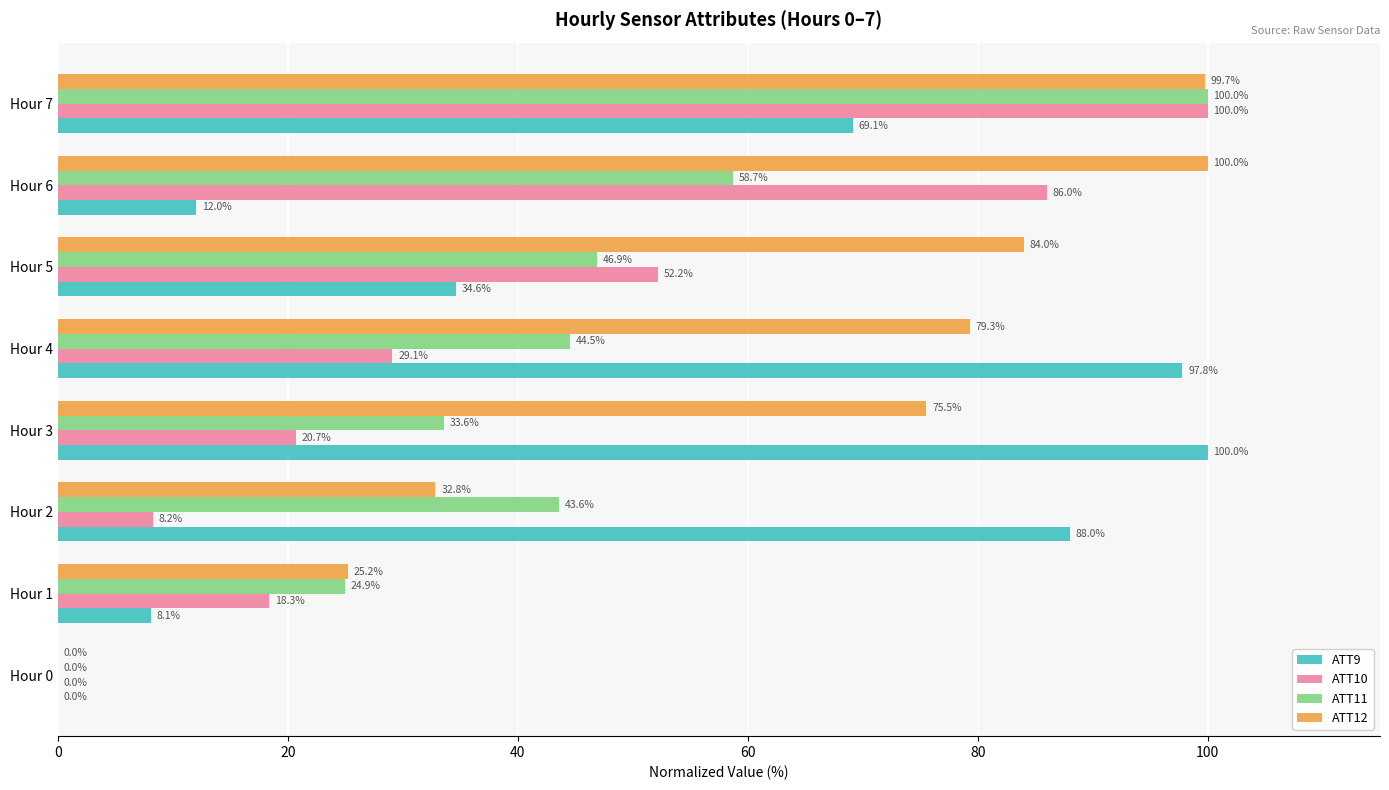

Is it true that ATT11 equals 67.5 at Hour 2?

False